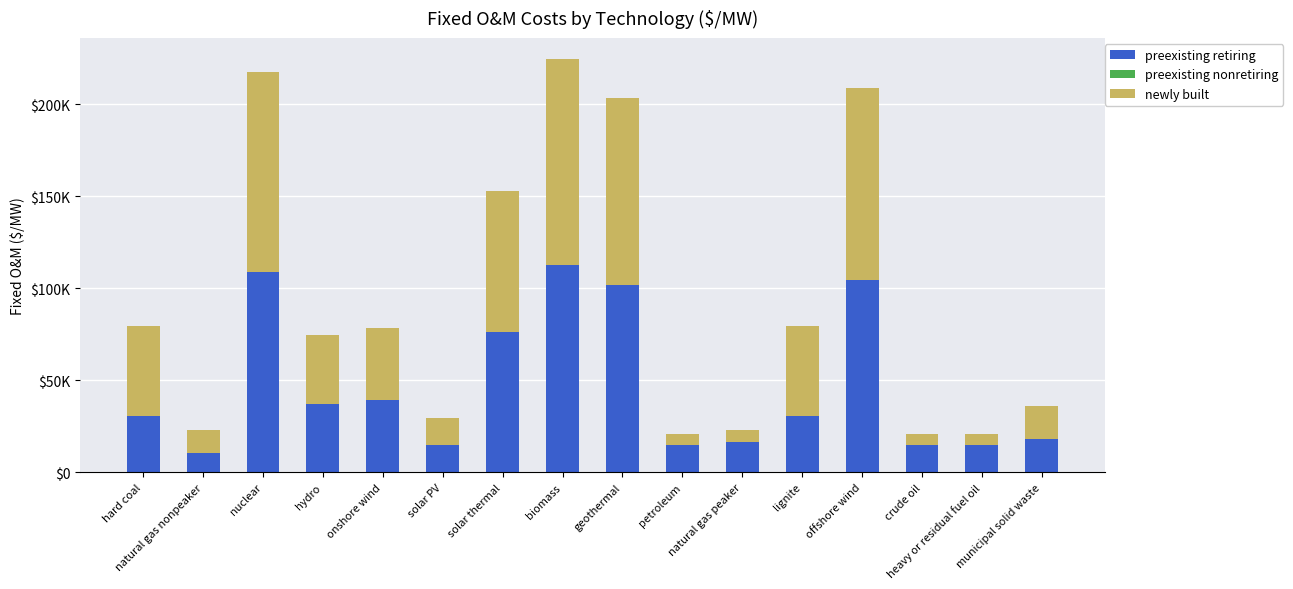

Are the bars grouped side by side (vs. stacked)?

No